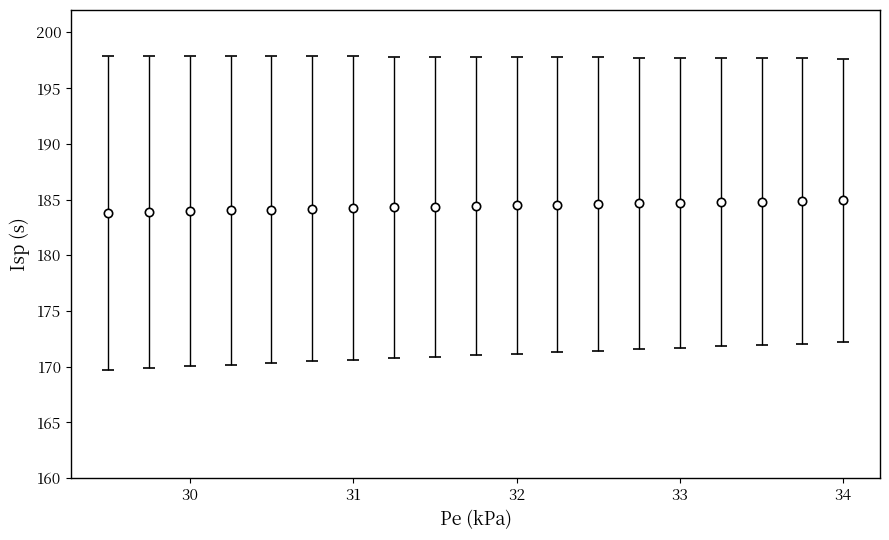

What is the value of the 15th point from the left?

184.7